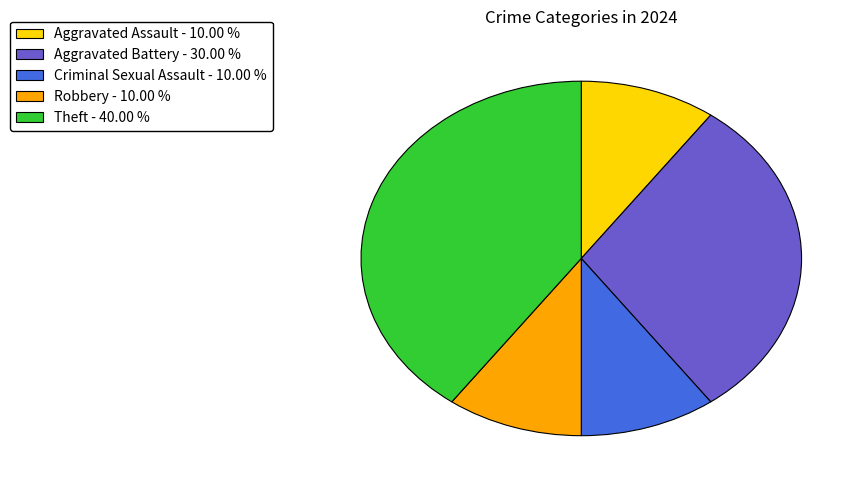

Is it true that Theft is 40% of the pie?

True